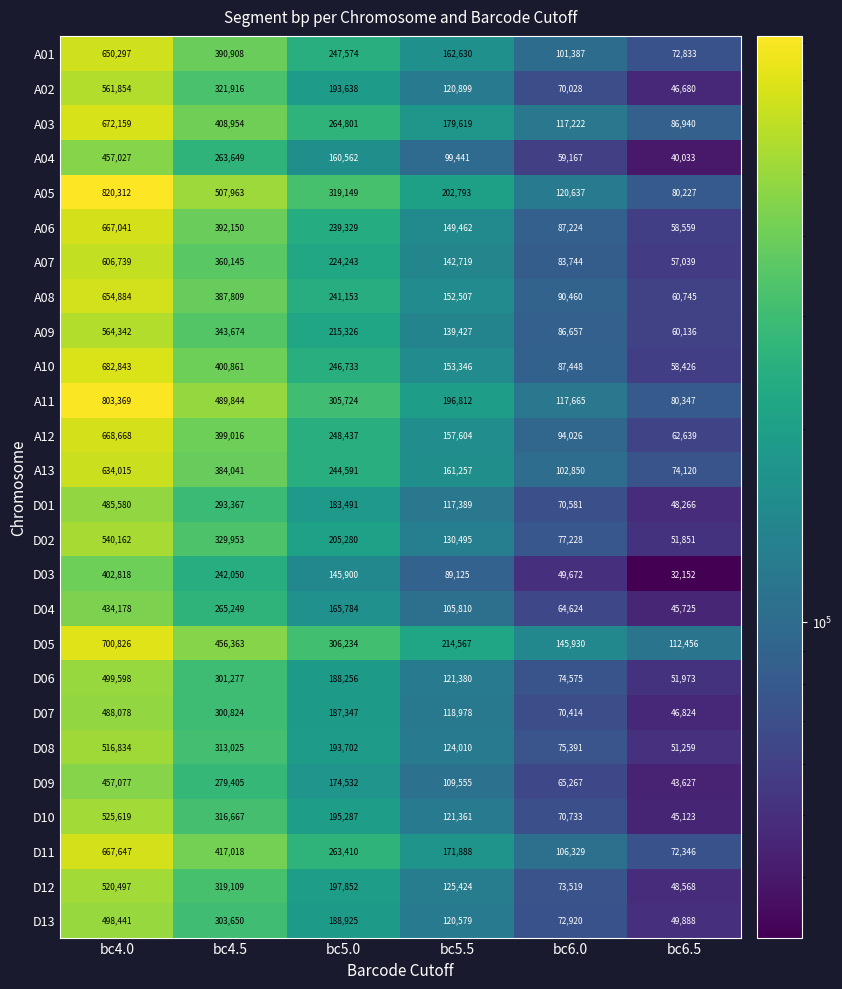

At which label is A03 closest to 379549?

bc4.5